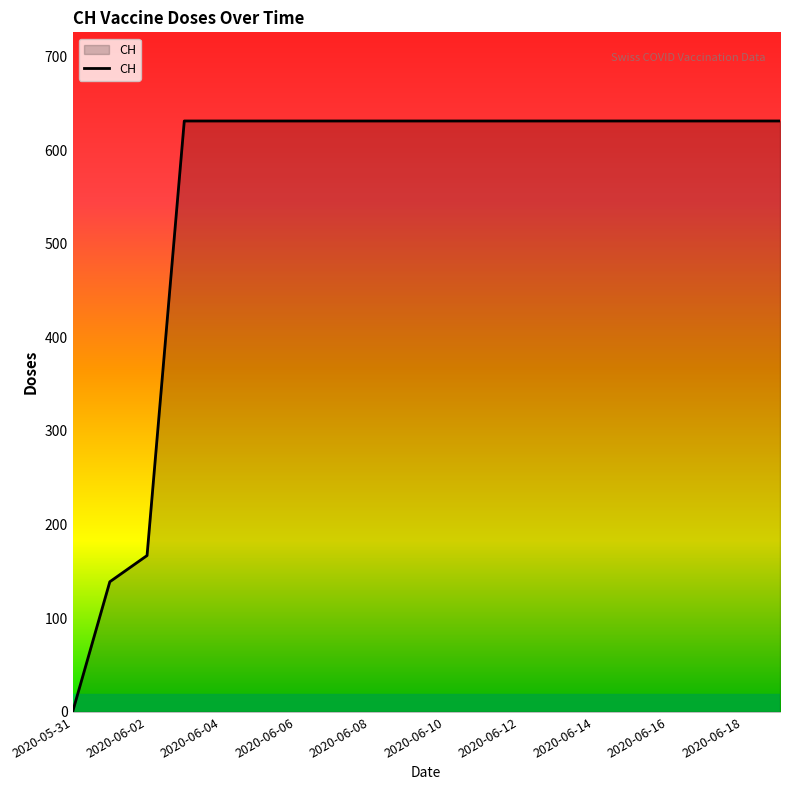

What is the greatest value displayed?

631